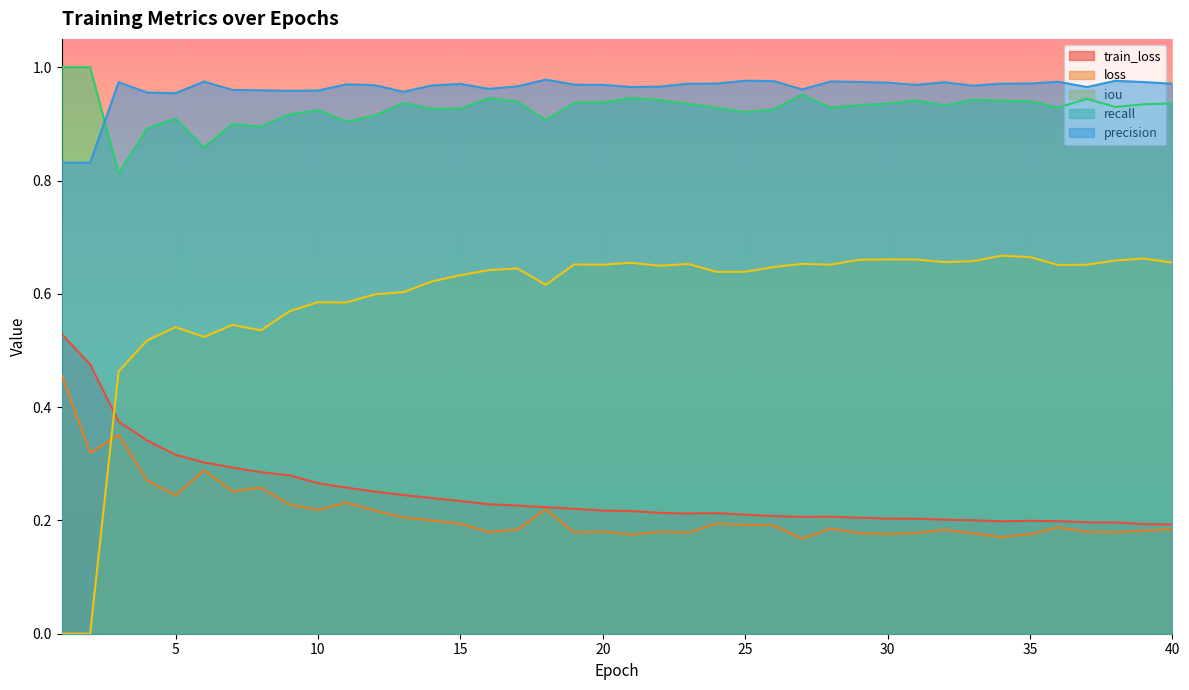

How many loss values are between 0 and 1?

40